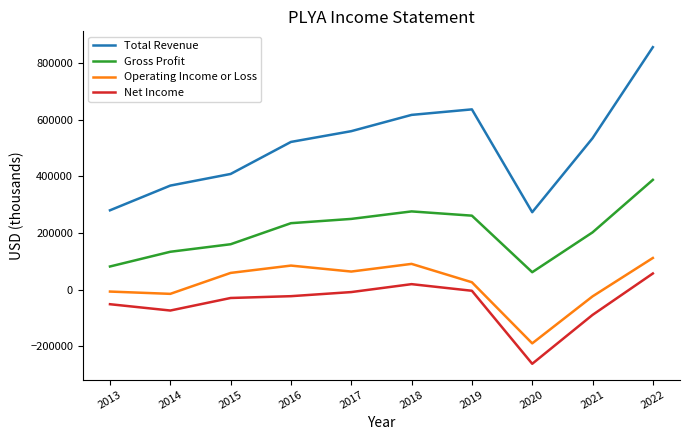

The value of Net Income at 2015 is -29900. True or false?

True